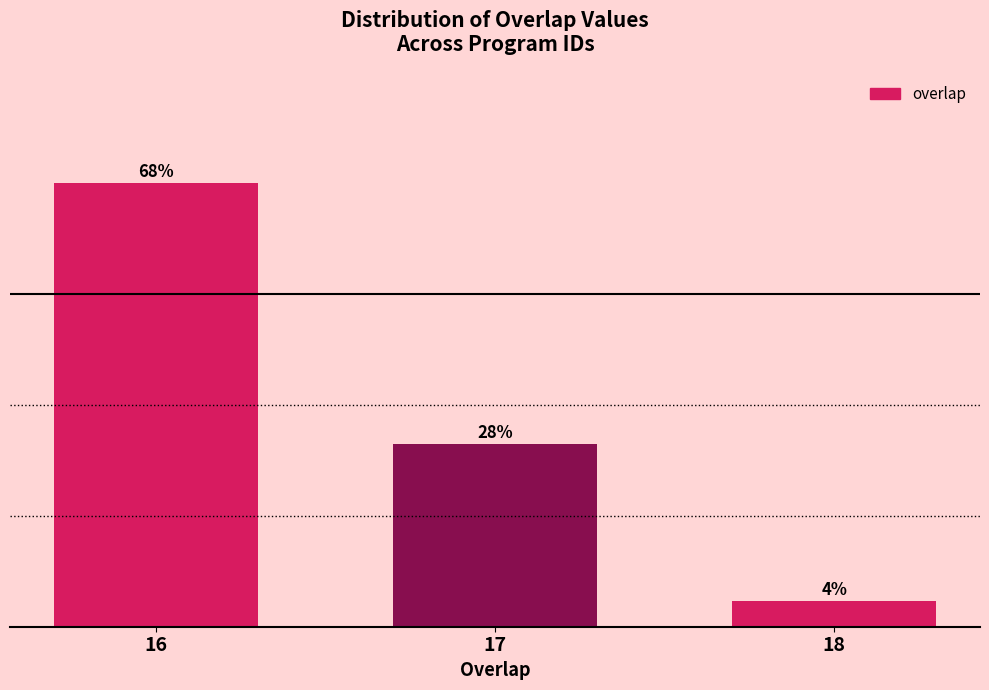

Reading left to right, list all the values displayed in this chart.

16=68.0	17=28.0	18=4.0